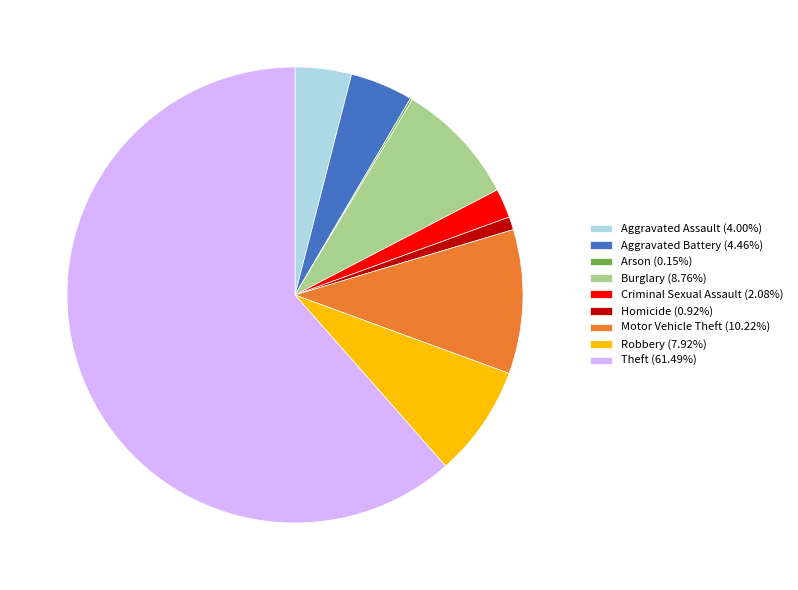

Which category accounts for the majority?

Theft